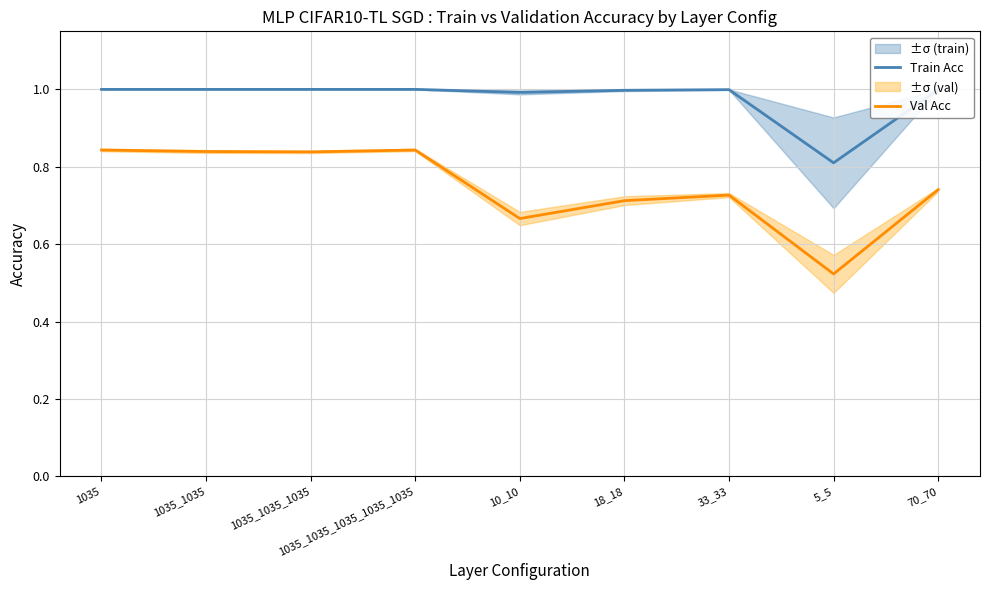

Reading left to right, transcribe all the data shown in this chart.

Train Acc: 1.0	1.0	1.0	1.0	1.0	1.0	1.0	0.8	1.0
Val Acc: 0.8	0.8	0.8	0.8	0.7	0.7	0.7	0.5	0.7